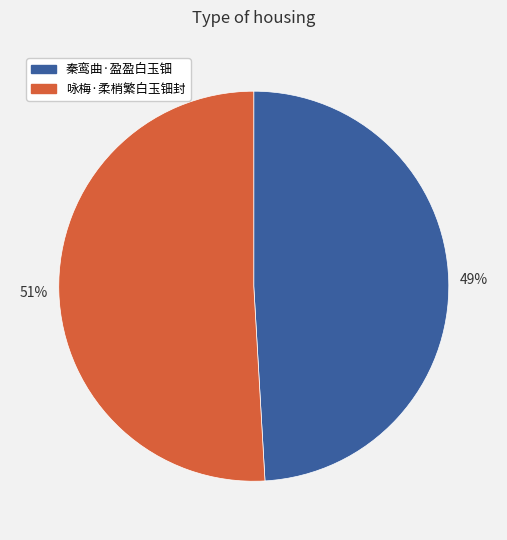

The 咏梅·柔梢繁白玉钿封 slice represents 51% of the pie. True or false?

True